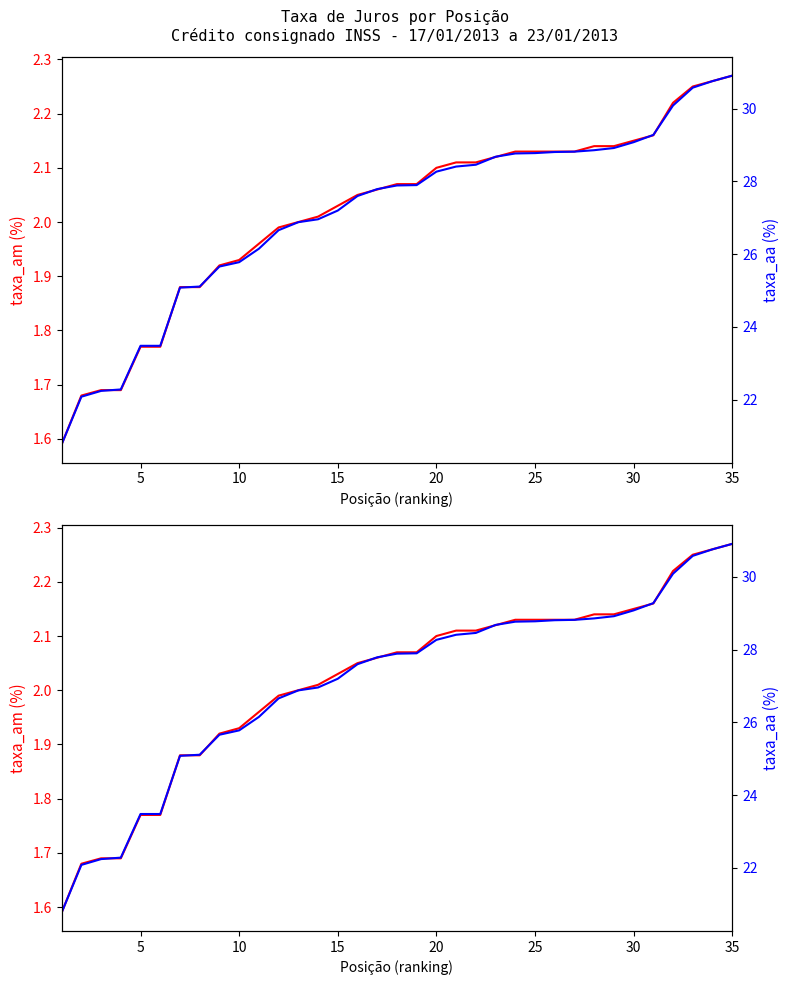

True or false: taxa_am and taxa_aa cross at least once.

False